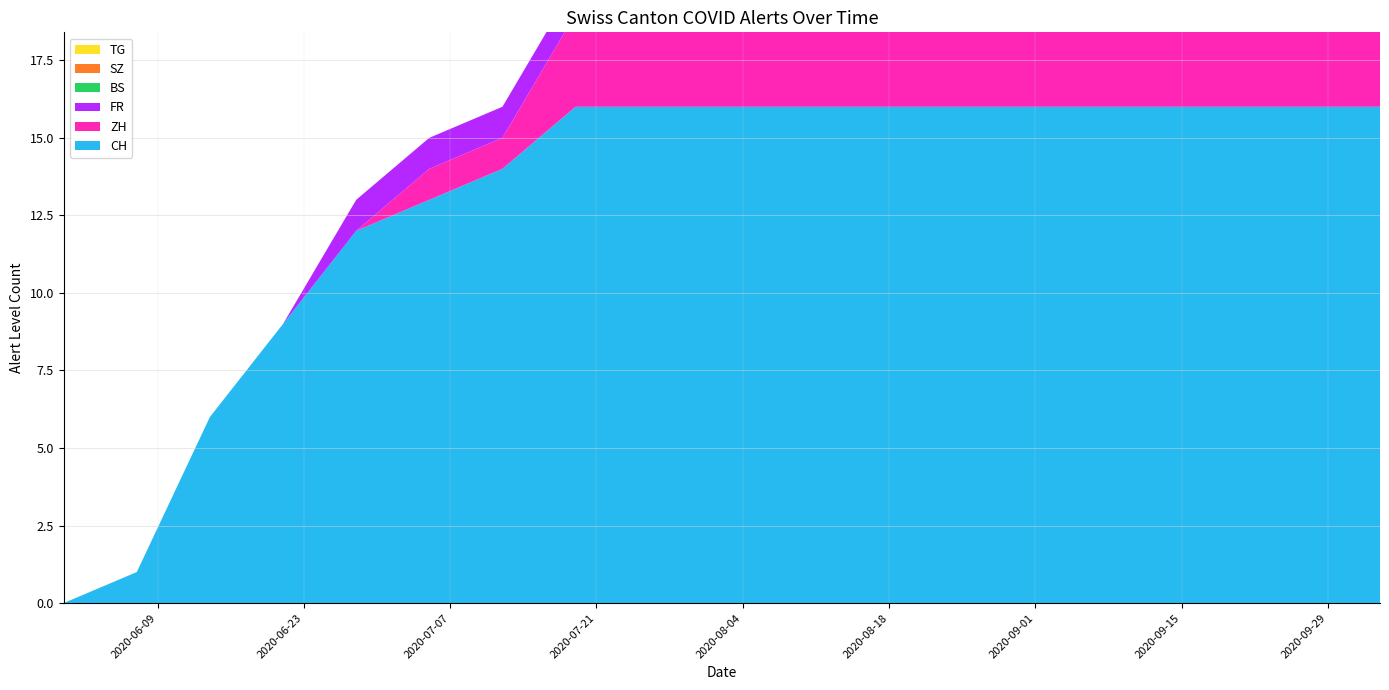

Reading left to right, extract all data points from this chart.

CH: 2020-05-31=0	2020-06-07=1	2020-06-14=6	2020-06-21=9	2020-06-28=12	2020-07-05=13	2020-07-12=14	2020-07-19=16	2020-07-26=16	2020-08-02=16	2020-08-09=16	2020-08-16=16	2020-08-23=16	2020-08-30=16	2020-09-06=16	2020-09-13=16	2020-09-20=16	2020-09-27=16	2020-10-04=16
ZH: 2020-05-31=0	2020-06-07=0	2020-06-14=0	2020-06-21=0	2020-06-28=0	2020-07-05=1	2020-07-12=1	2020-07-19=3	2020-07-26=3	2020-08-02=3	2020-08-09=3	2020-08-16=3	2020-08-23=3	2020-08-30=3	2020-09-06=3	2020-09-13=3	2020-09-20=3	2020-09-27=3	2020-10-04=3
FR: 2020-05-31=0	2020-06-07=0	2020-06-14=0	2020-06-21=0	2020-06-28=1	2020-07-05=1	2020-07-12=1	2020-07-19=1	2020-07-26=1	2020-08-02=1	2020-08-09=1	2020-08-16=1	2020-08-23=1	2020-08-30=1	2020-09-06=1	2020-09-13=1	2020-09-20=1	2020-09-27=1	2020-10-04=1
BS: 2020-05-31=0	2020-06-07=0	2020-06-14=0	2020-06-21=0	2020-06-28=0	2020-07-05=0	2020-07-12=0	2020-07-19=0	2020-07-26=0	2020-08-02=0	2020-08-09=0	2020-08-16=0	2020-08-23=0	2020-08-30=0	2020-09-06=0	2020-09-13=0	2020-09-20=0	2020-09-27=0	2020-10-04=0
SZ: 2020-05-31=0	2020-06-07=0	2020-06-14=0	2020-06-21=0	2020-06-28=0	2020-07-05=0	2020-07-12=0	2020-07-19=0	2020-07-26=0	2020-08-02=0	2020-08-09=0	2020-08-16=0	2020-08-23=0	2020-08-30=0	2020-09-06=0	2020-09-13=0	2020-09-20=0	2020-09-27=0	2020-10-04=0
TG: 2020-05-31=0	2020-06-07=0	2020-06-14=0	2020-06-21=0	2020-06-28=0	2020-07-05=0	2020-07-12=0	2020-07-19=0	2020-07-26=0	2020-08-02=0	2020-08-09=0	2020-08-16=0	2020-08-23=0	2020-08-30=0	2020-09-06=0	2020-09-13=0	2020-09-20=0	2020-09-27=0	2020-10-04=0